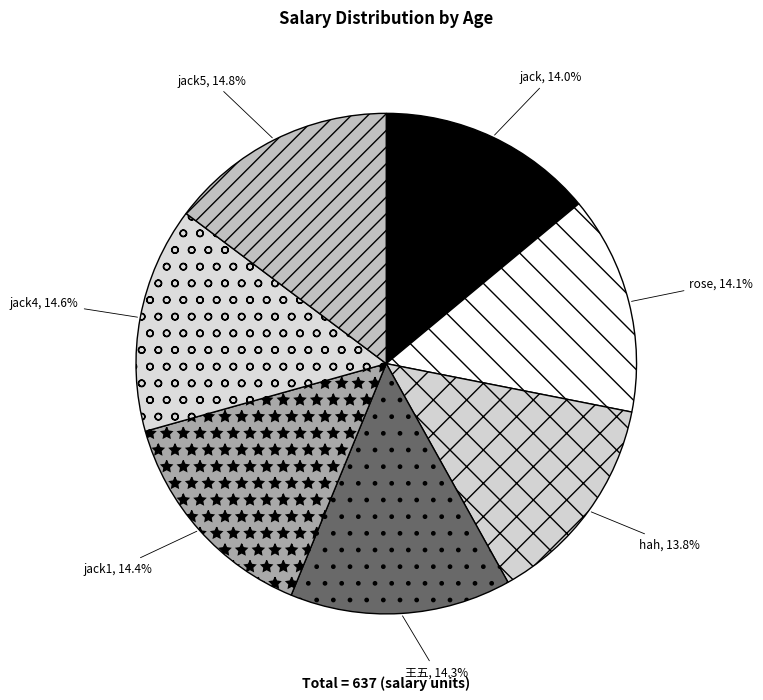

Count the number of slices in the pie.

7